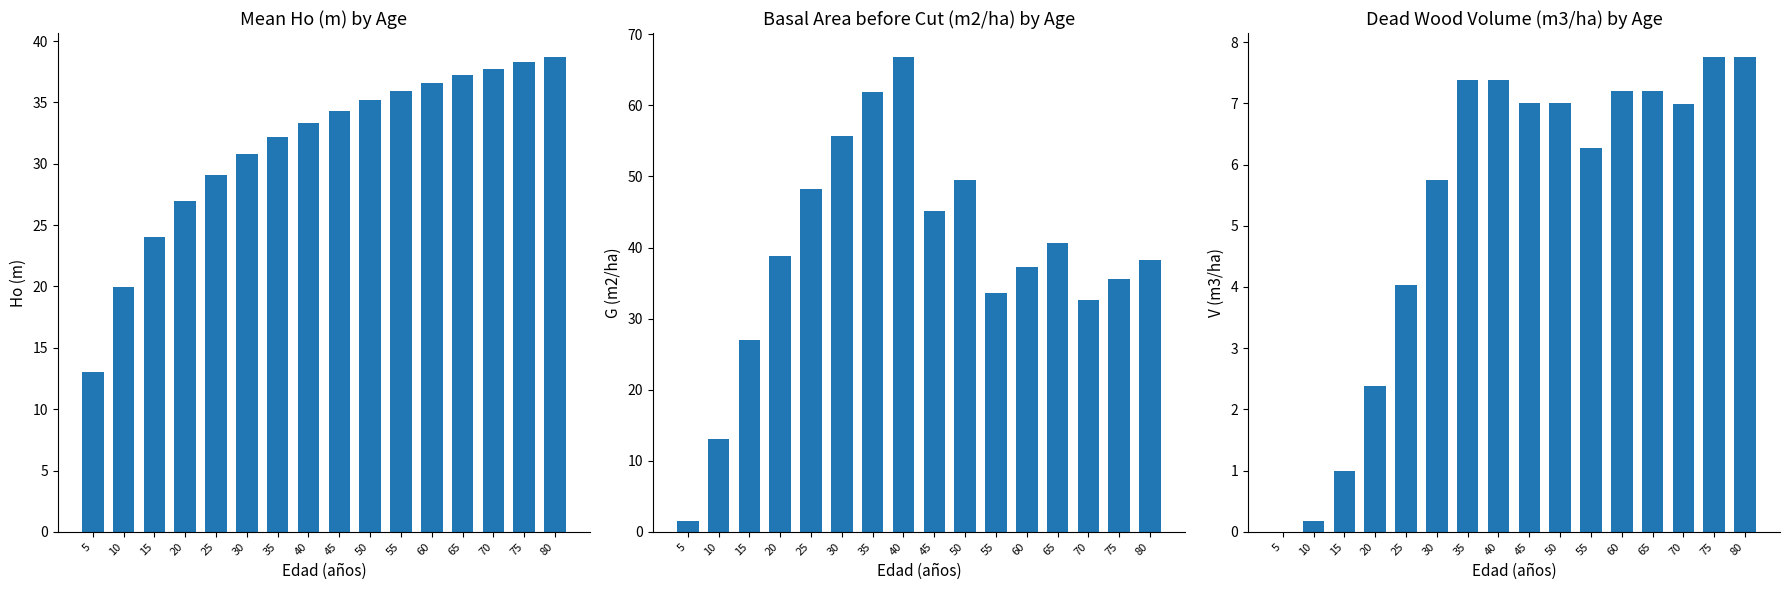

What is the difference between the second highest and second lowest values in the G before cut (m2/ha) series?

48.8